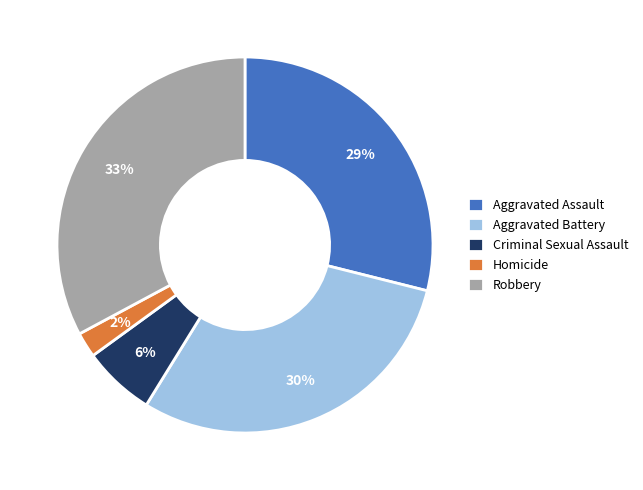

Which has a higher value, Aggravated Assault or Aggravated Battery?

Aggravated Battery